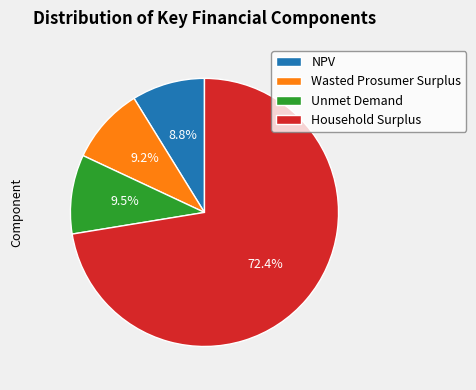

Count the number of slices in the pie.

4